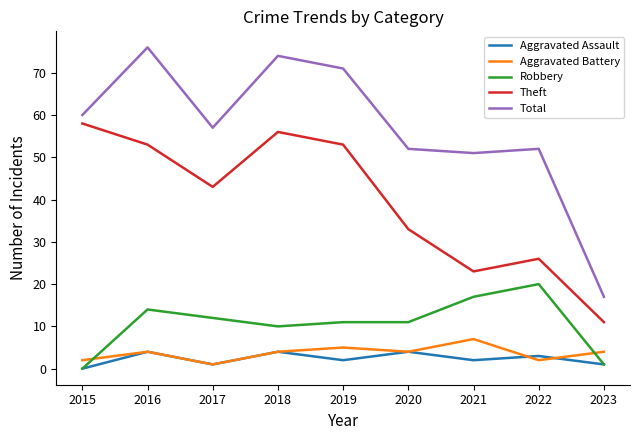

How many positive values does the Aggravated Assault series have?

8